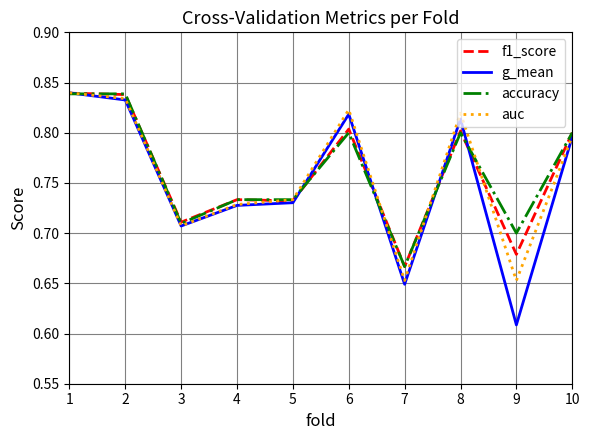

Which series has the widest spread of values?

g_mean